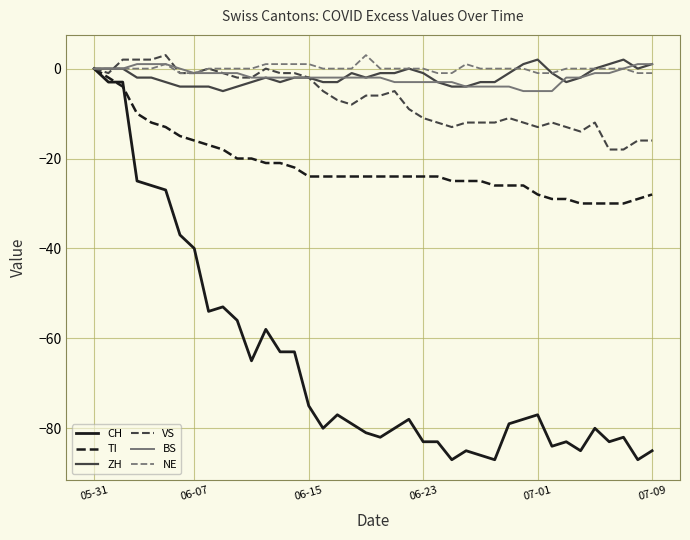

What is the minimum value for VS?

-18